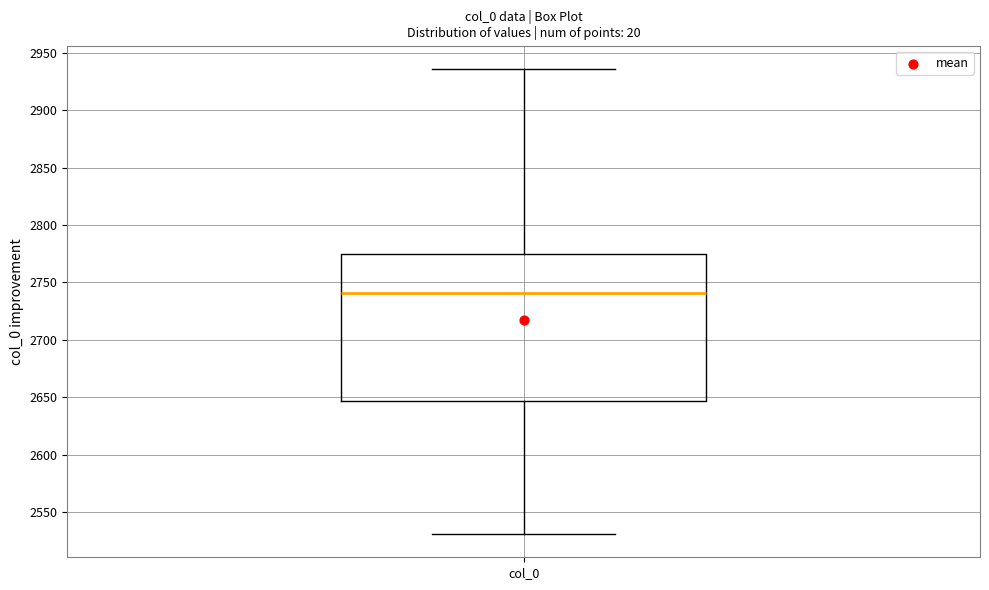

Where does the upper whisker of the box for col_0 end on the y-axis? The values are not printed on the chart, so give them approximately, as read against the axis.

2935